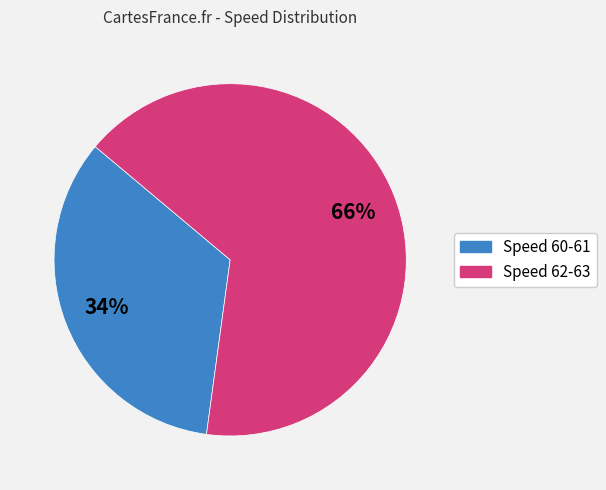

To the nearest percent, what is the average slice percentage?

50%